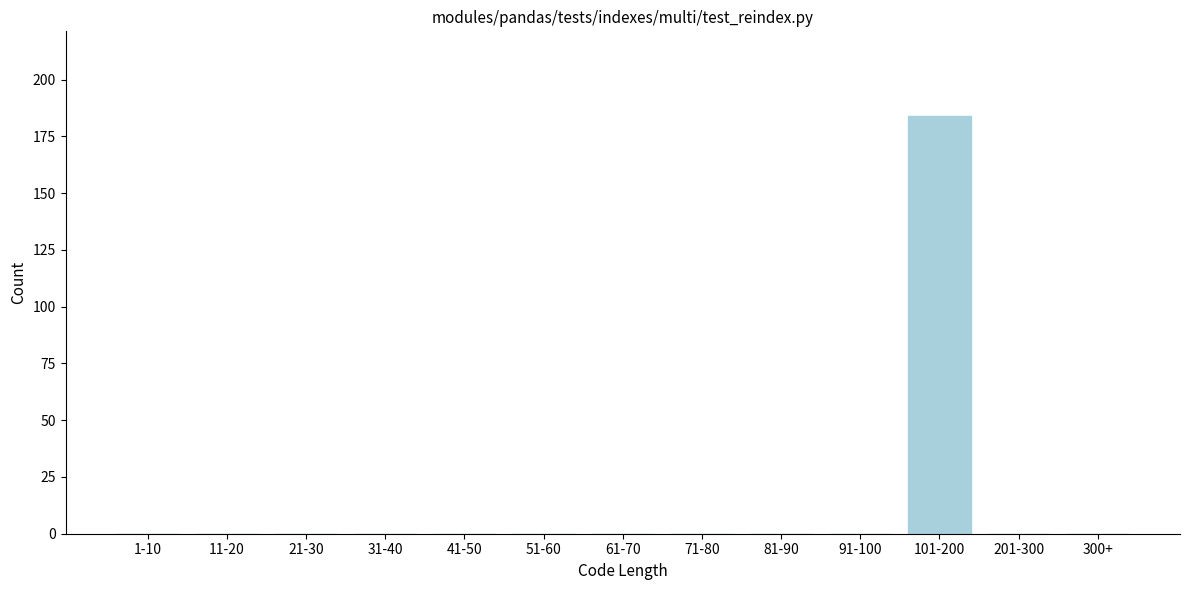

Reading left to right, what are all the values shown in this chart?

1-10=0	11-20=0	21-30=0	31-40=0	41-50=0	51-60=0	61-70=0	71-80=0	81-90=0	91-100=0	101-200=184	201-300=0	300+=0